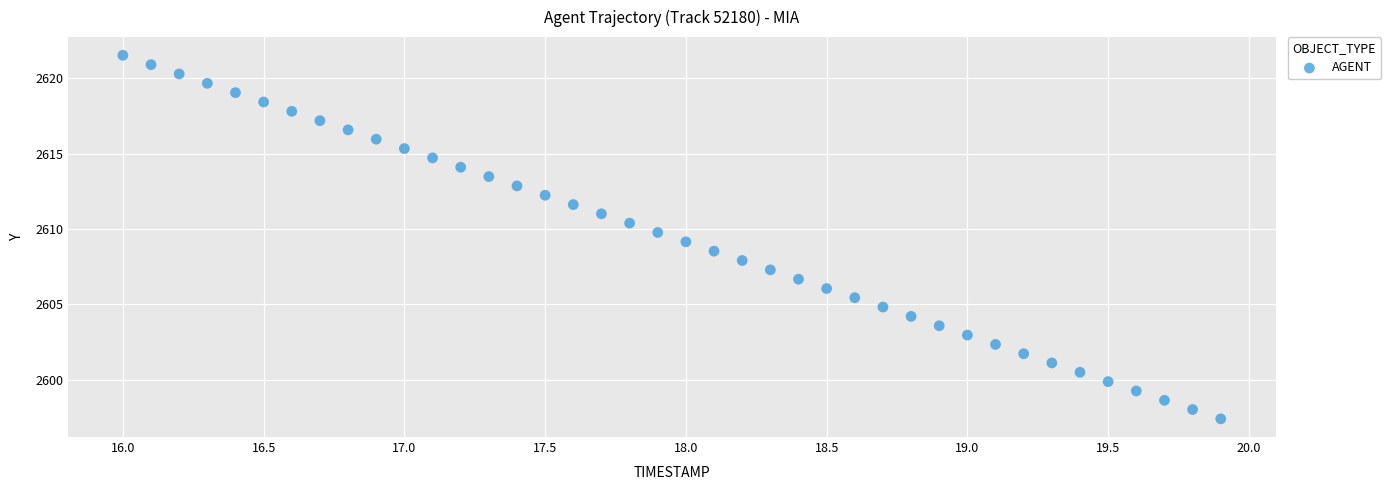

What is the range of Y values (max minus min)?

24.1